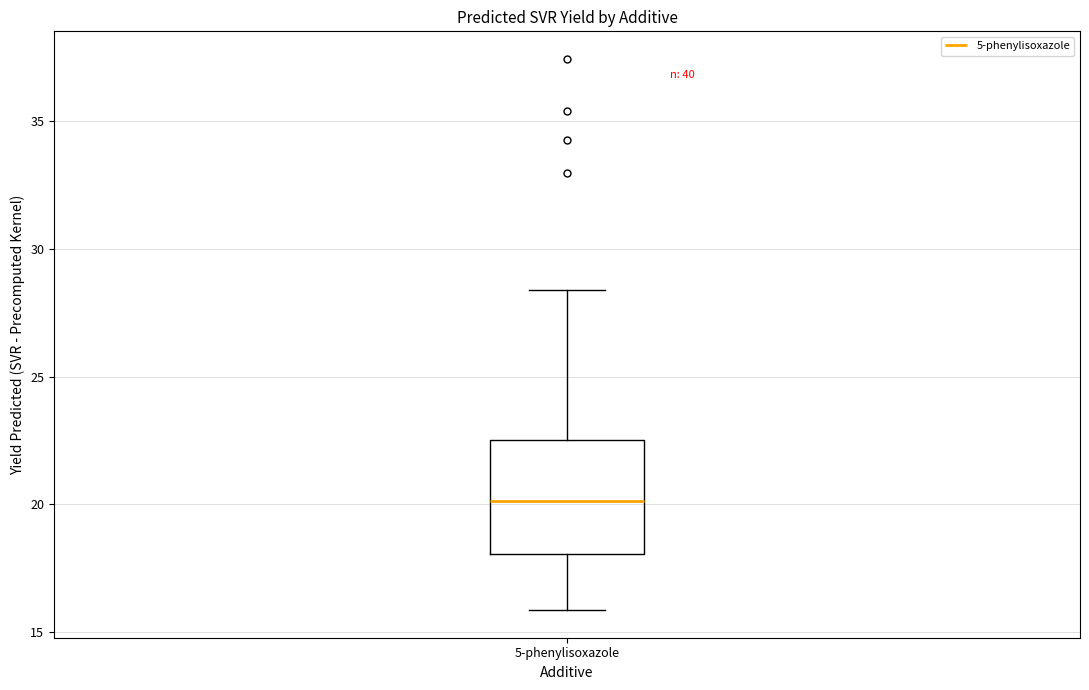

Where does the median line of the box for 5-phenylisoxazole sit on the y-axis? The values are not printed on the chart, so give them approximately, as read against the axis.

20.0